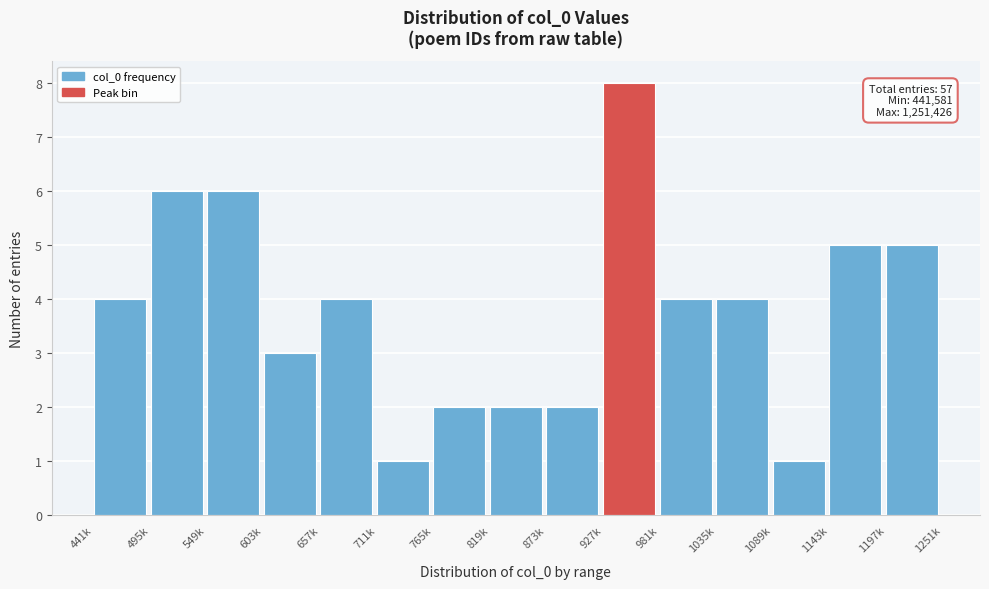

Reading left to right, what are all the values shown in this chart?

441k=4	495k=6	549k=6	603k=3	657k=4	711k=1	765k=2	819k=2	873k=2	927k=8	981k=4	1035k=4	1089k=1	1143k=5	1197k=5